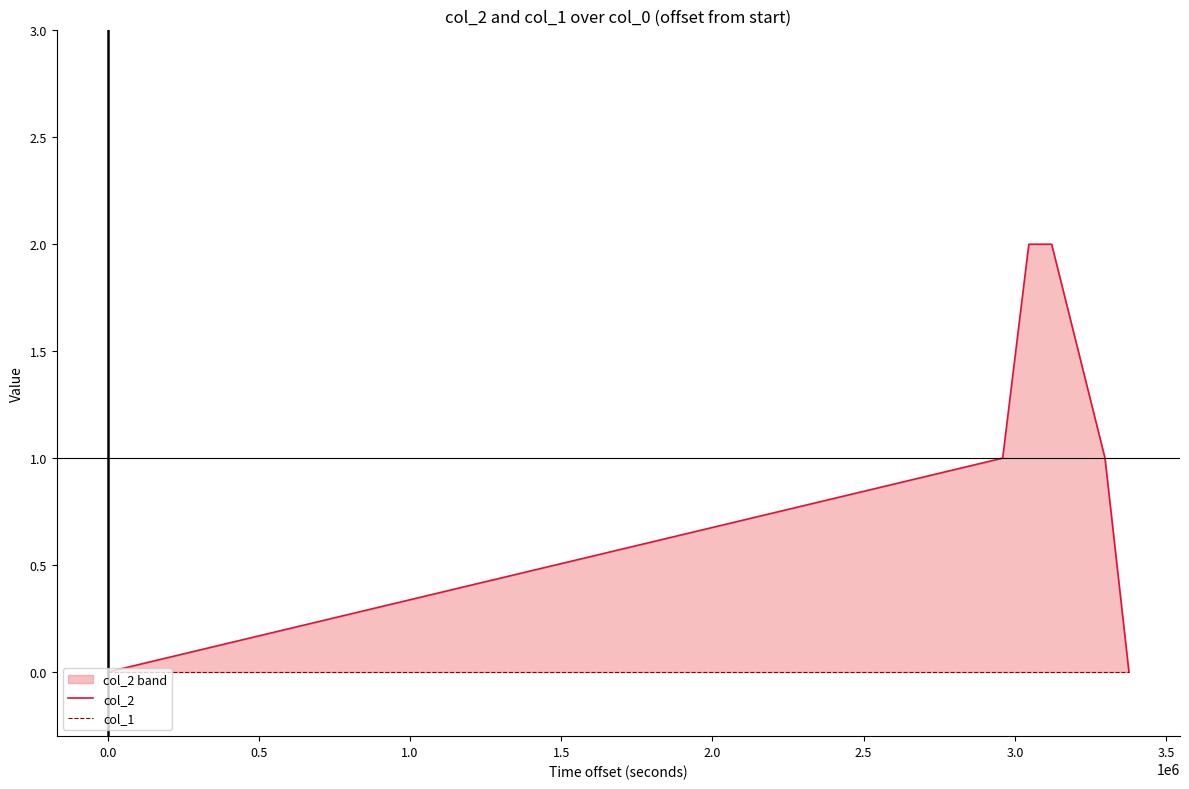

Rank the series by their maximum value, from lowest to highest.

col_1, col_2